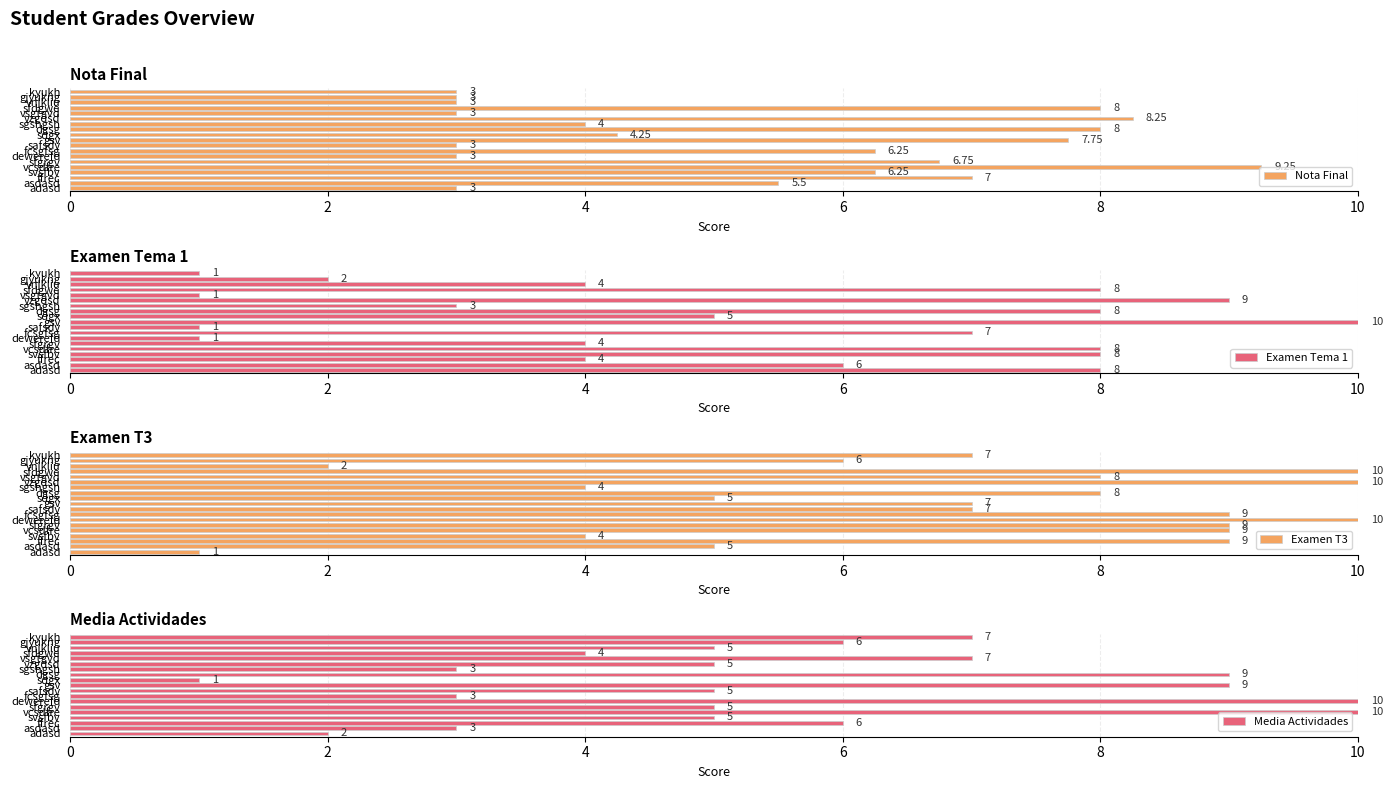

What is the average value of the Media Actividades series?

5.5